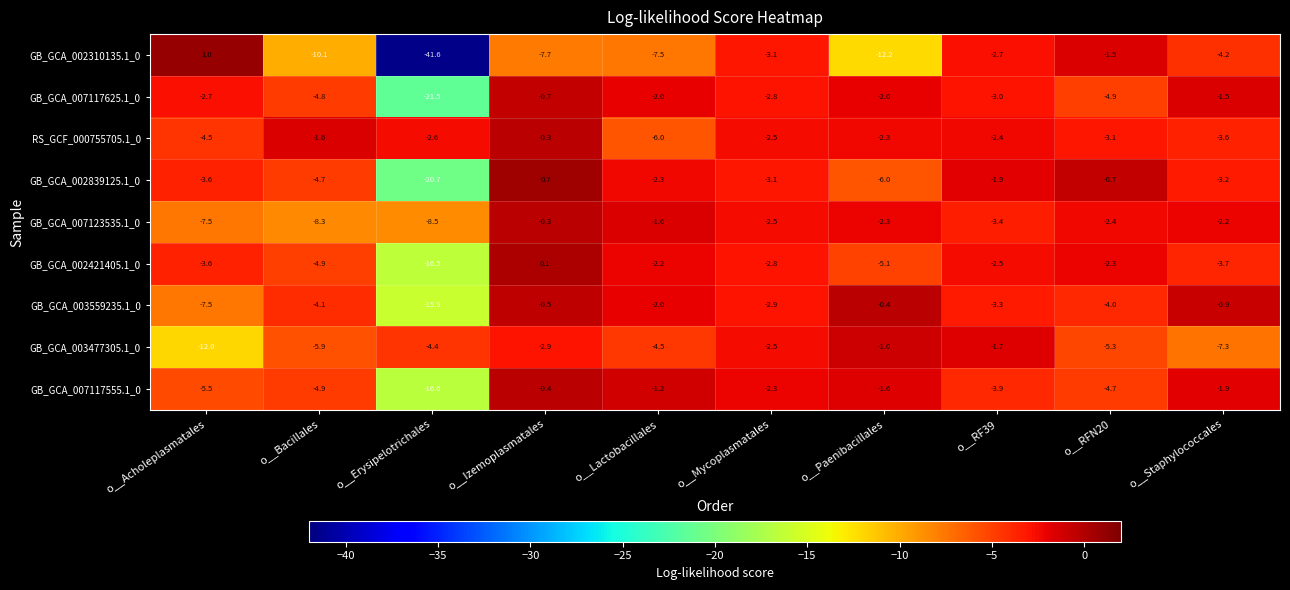

What is the maximum value shown in the chart?

1.0